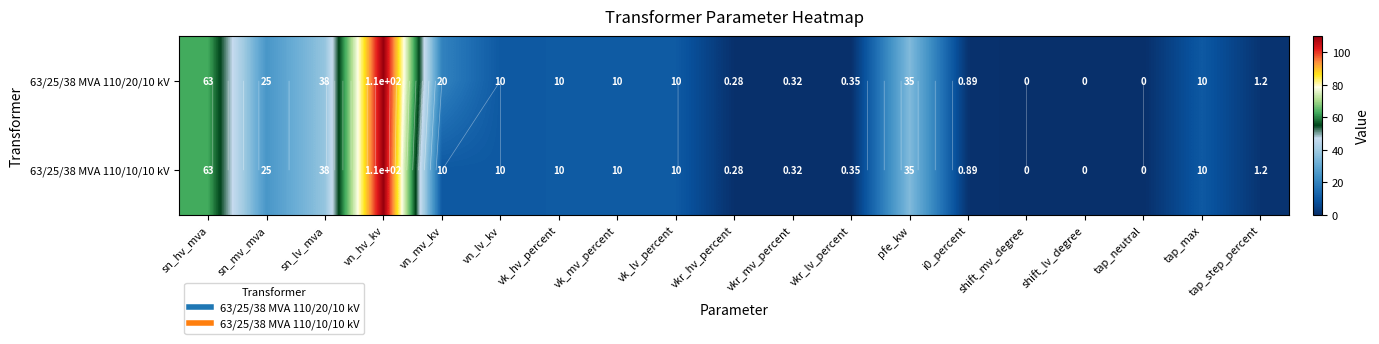

How many data points in 63/25/38 MVA 110/10/10 kV are less than 10?

8